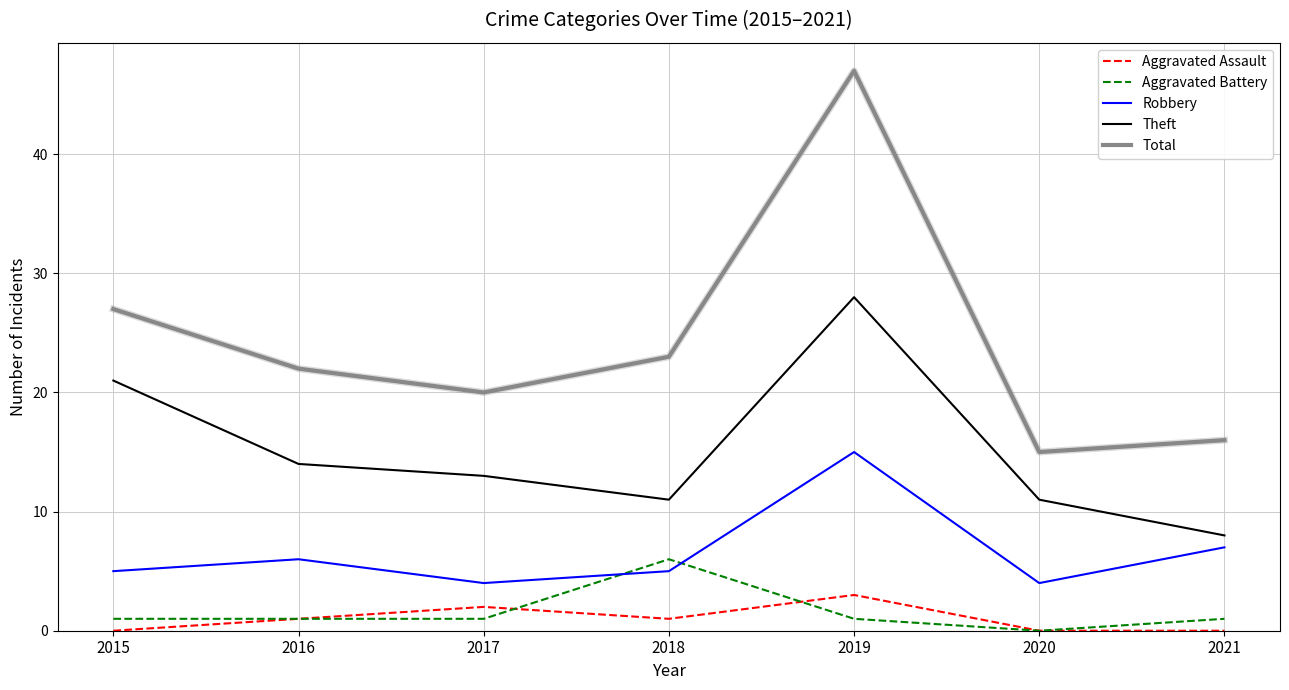

List the series in order of their peak value, highest first.

Total, Theft, Robbery, Aggravated Battery, Aggravated Assault